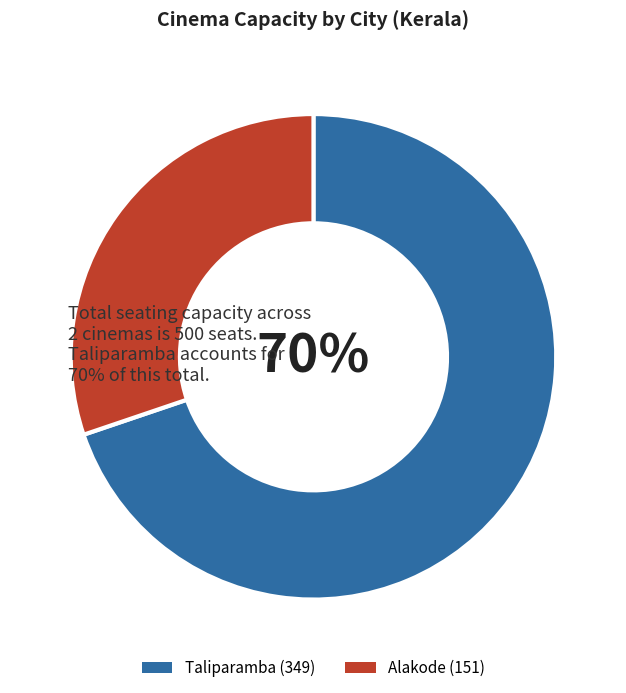

To the nearest percent, what is the difference between the largest and smallest slice percentages?

40%